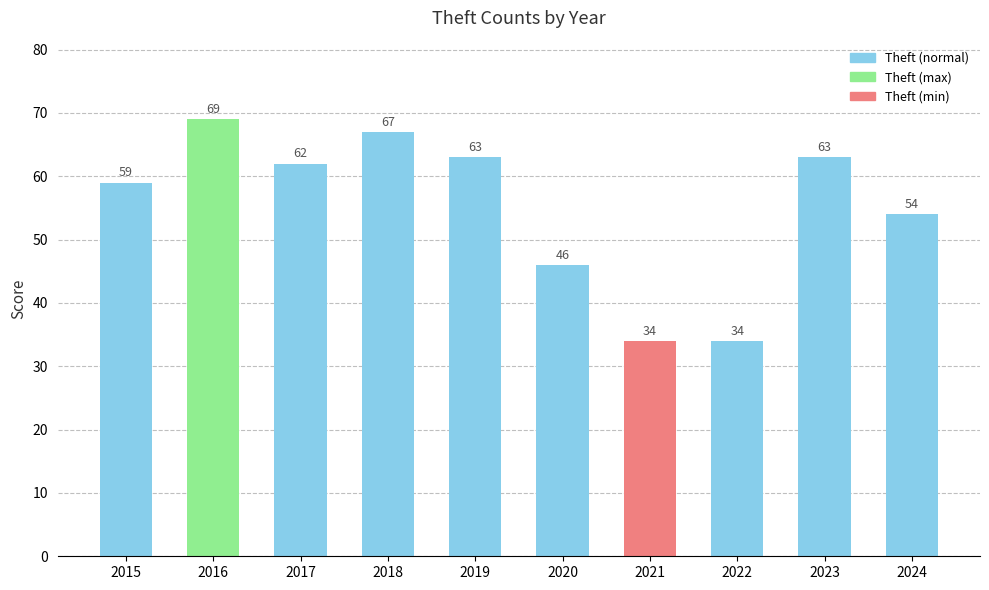

Are the bars horizontal?

No